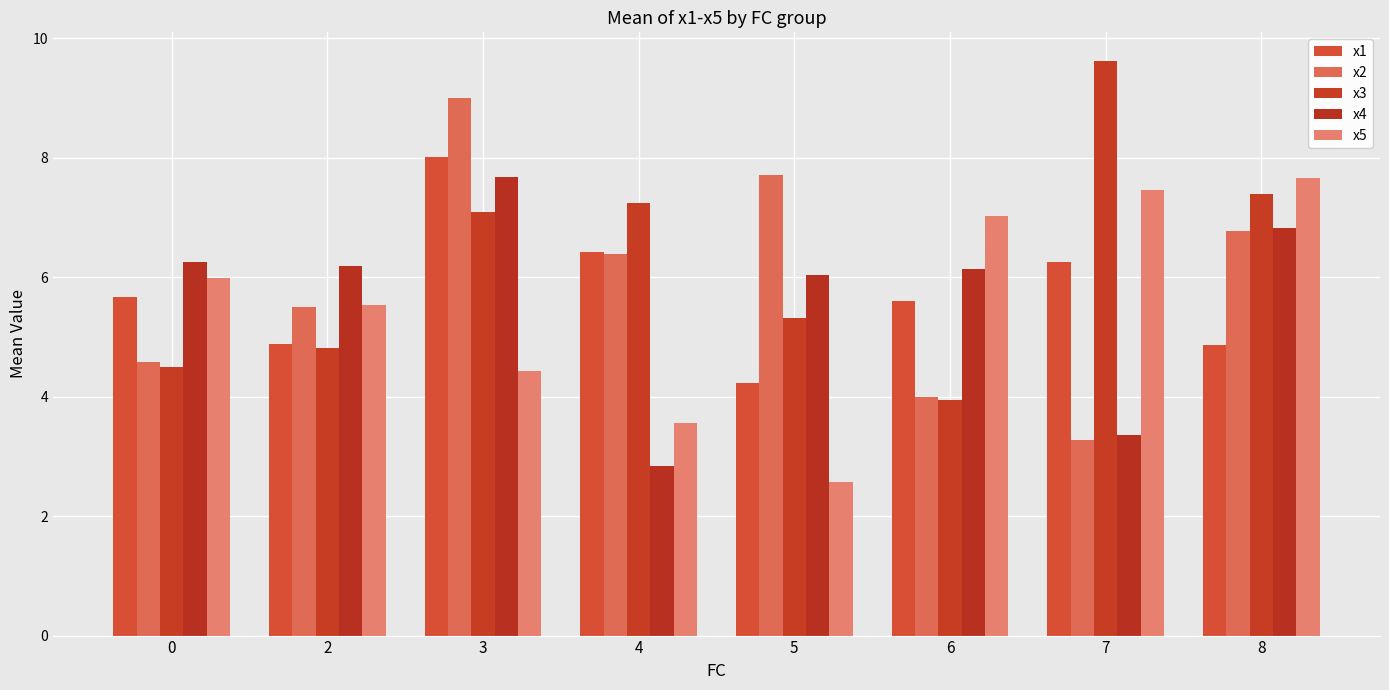

What is the difference between the highest and lowest values at 6?

3.1